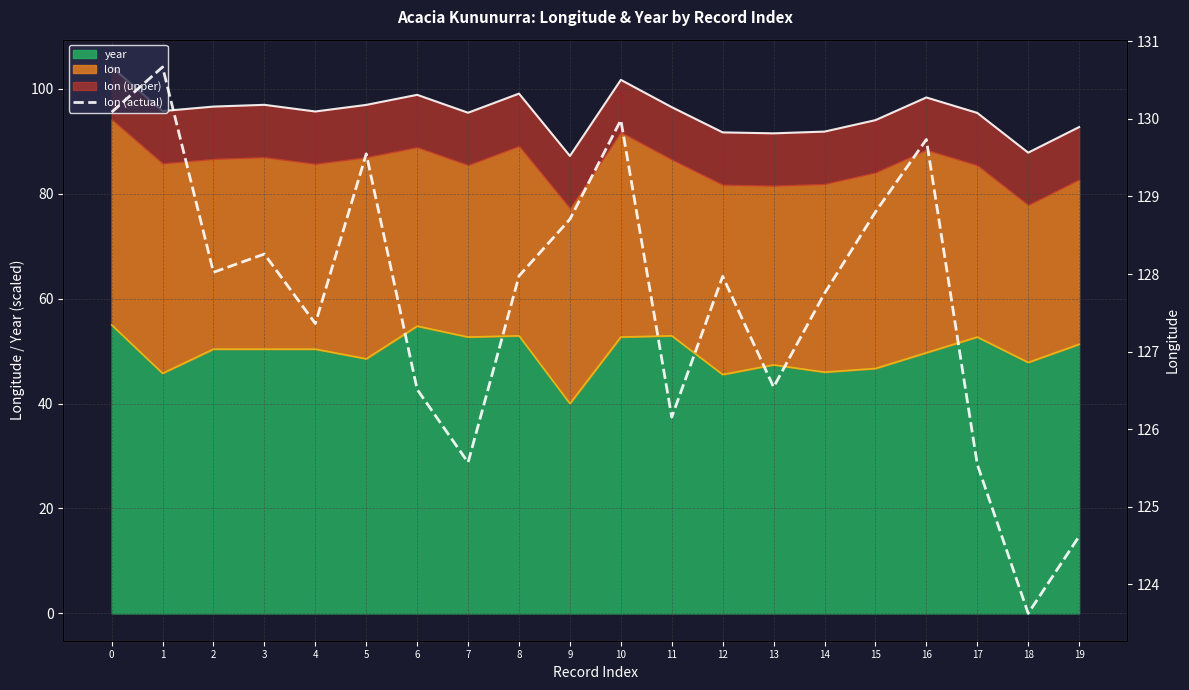

What is the value of the 9th point from the left?

128.0